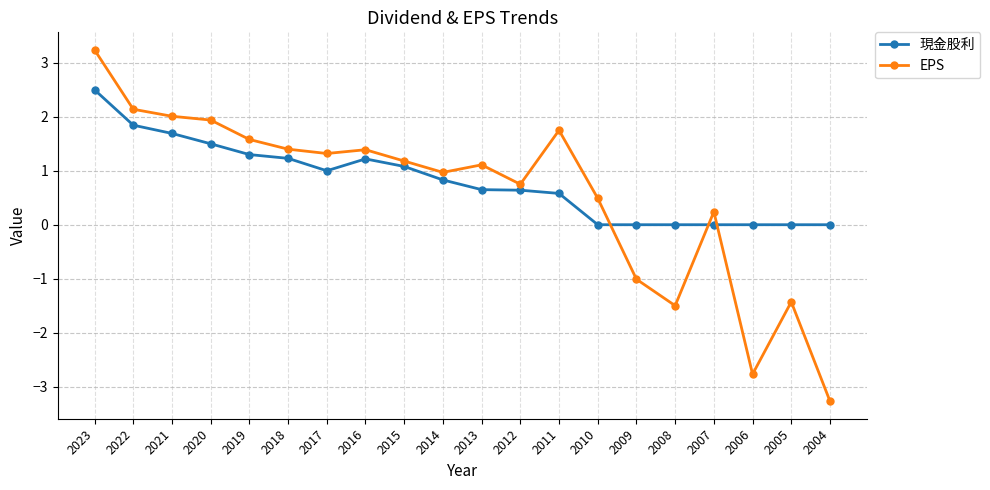

What is the maximum value shown in the chart?

3.2